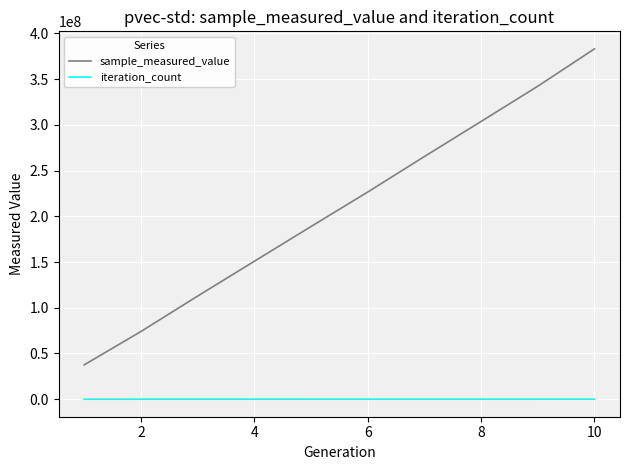

Does the chart display data point markers on the line(s)?

No